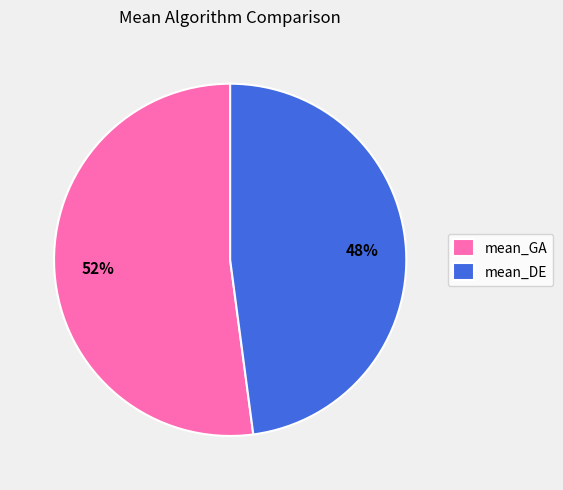

Which slice is the largest?

mean_GA